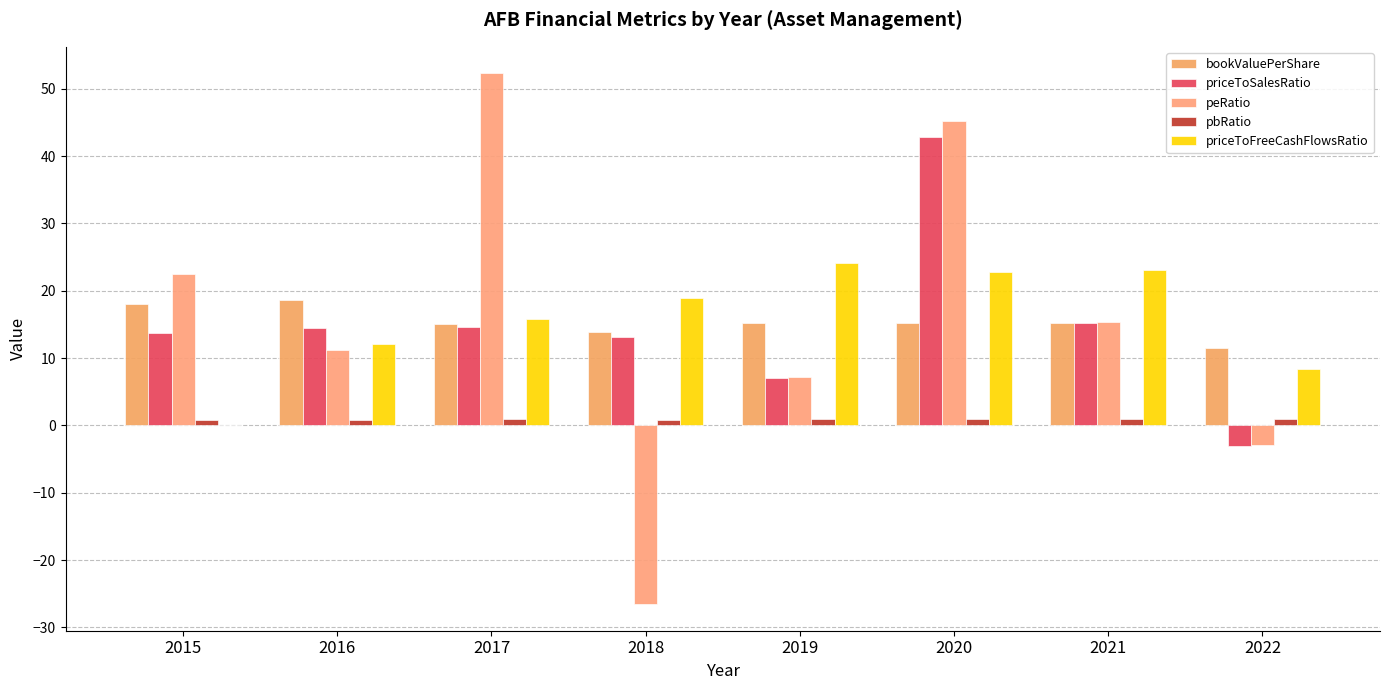

Reading left to right, list all the values displayed in this chart.

bookValuePerShare: 18.1	18.6	15.1	13.9	15.2	15.2	15.2	11.5
priceToSalesRatio: 13.8	14.5	14.6	13.2	7.1	42.9	15.1	-3.0
peRatio: 22.5	11.3	52.3	-26.5	7.2	45.3	15.4	-3.0
pbRatio: 0.7	0.7	0.9	0.9	0.9	0.9	1.0	0.9
priceToFreeCashFlowsRatio: 0.0	12.0	15.9	18.9	24.1	22.8	23.1	8.3